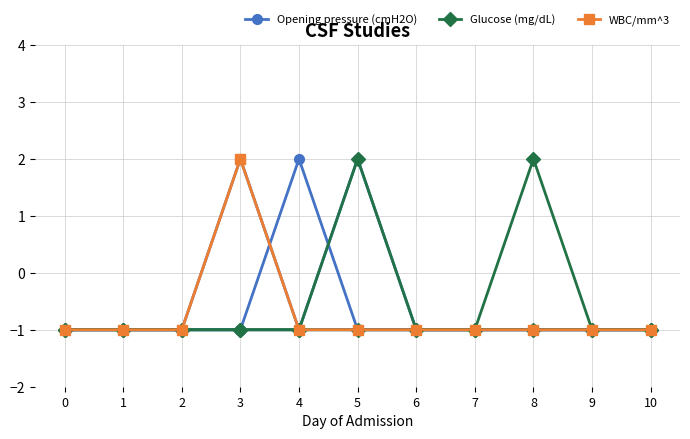

How many WBC/mm^3 values are between -1 and 0?

10